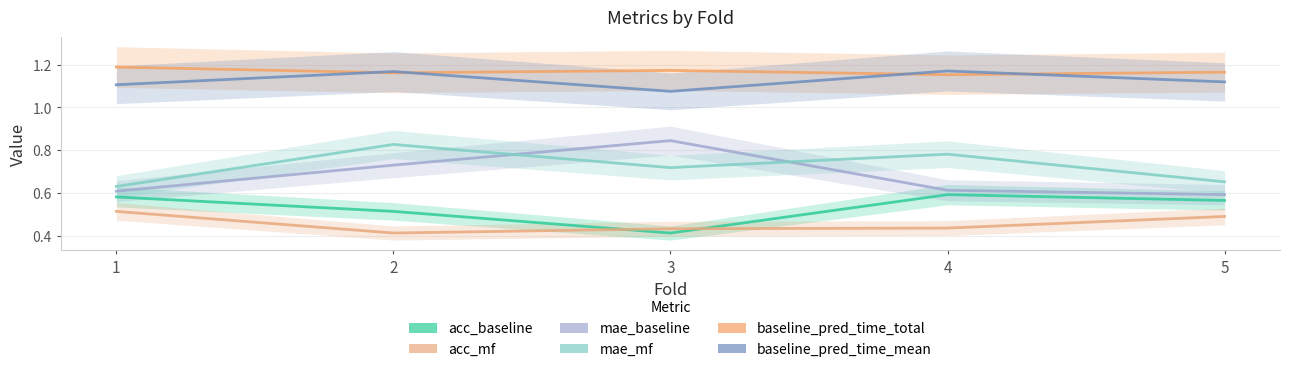

Read the baseline_pred_time_mean value at 3.

1.1